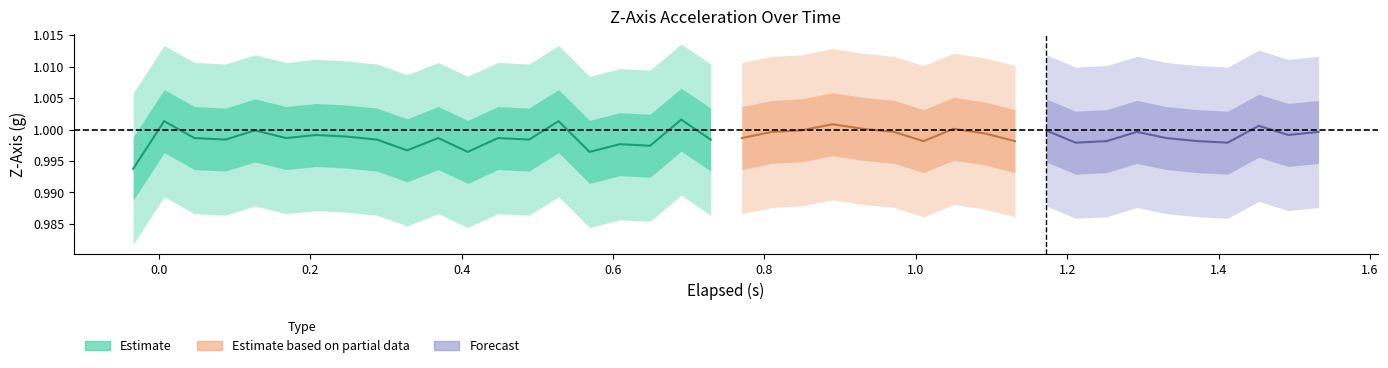

Between which two adjacent categories do elapsed and z_axis first intersect?

25 and 26